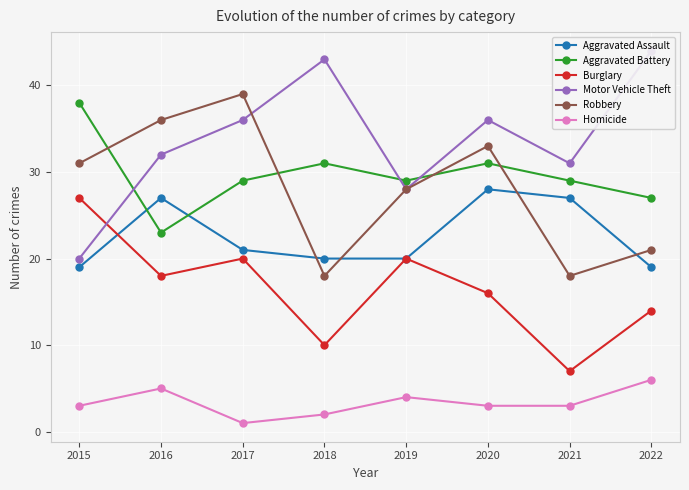

How many values in the Motor Vehicle Theft series are below 36?

4